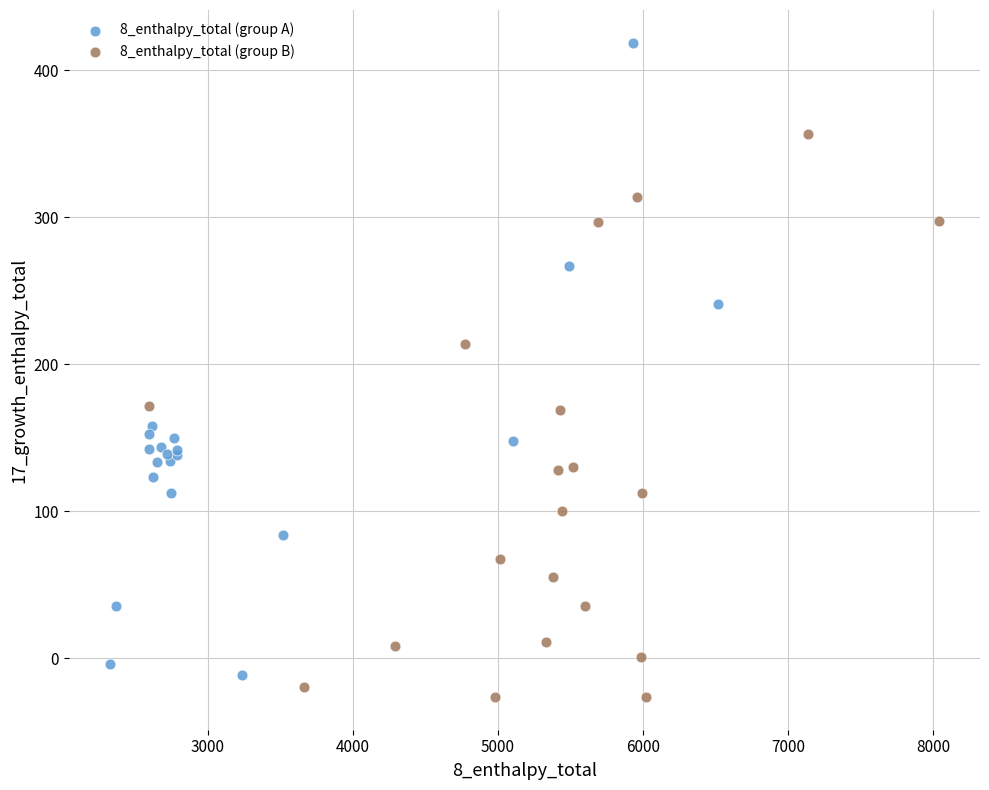

Which series contains the highest Y value?

8_enthalpy_total (group A)